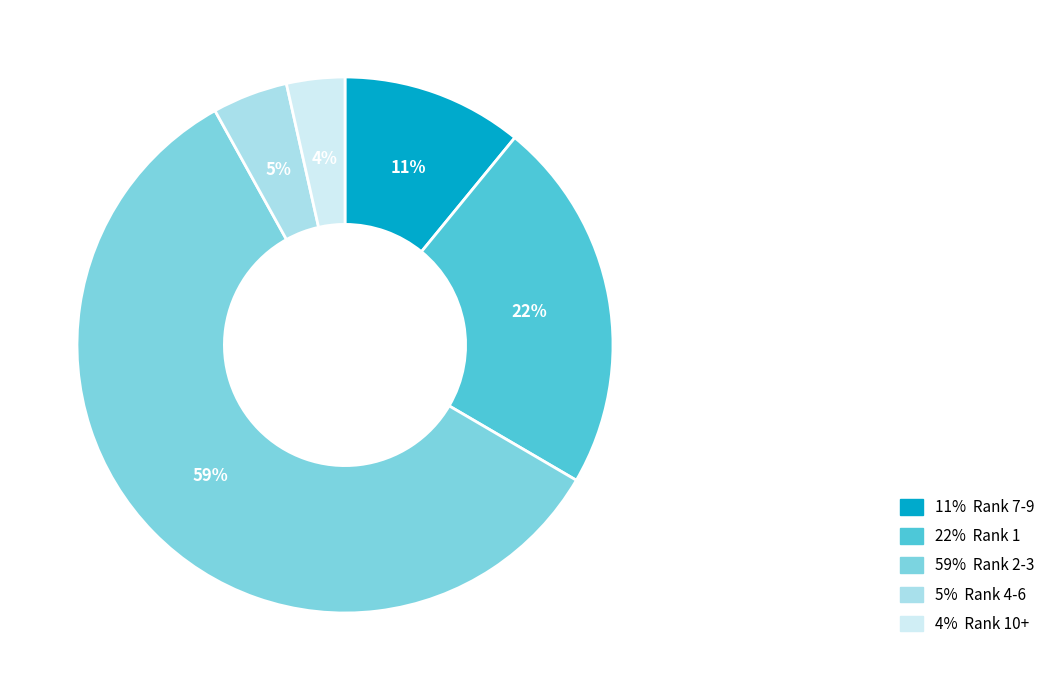

To the nearest percent, what is the average slice percentage?

20%